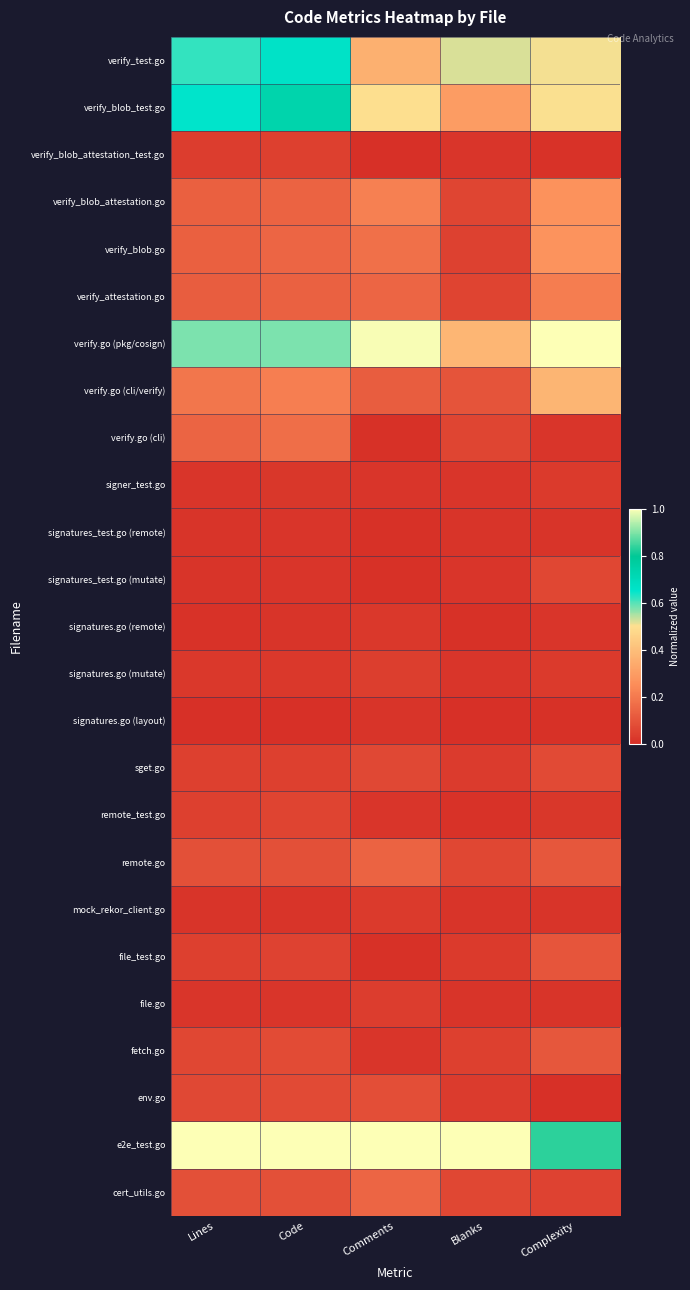

Which series has the largest total across all categories?

e2e_test.go